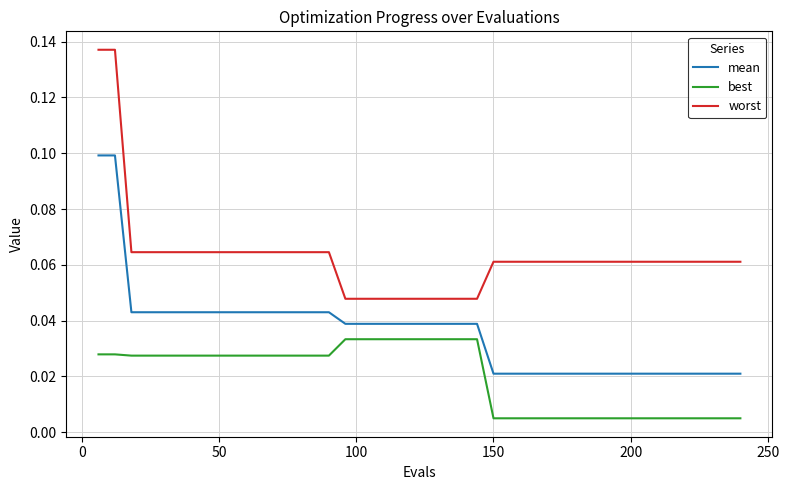

How many categories are shown in the chart?

40